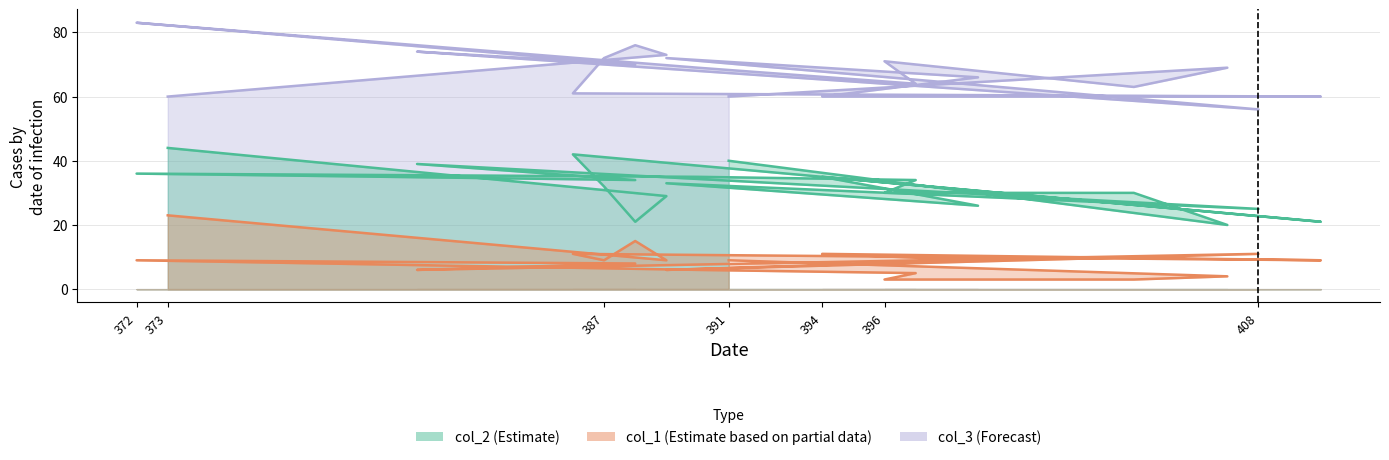

What is the total value across all series at 372?

128